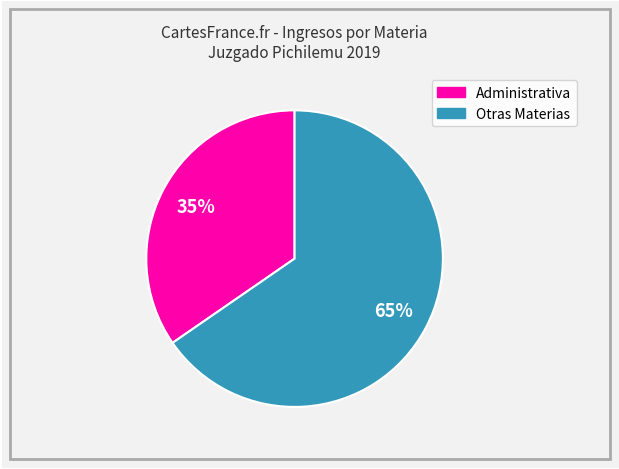

To the nearest percent, what is the average slice percentage?

50%